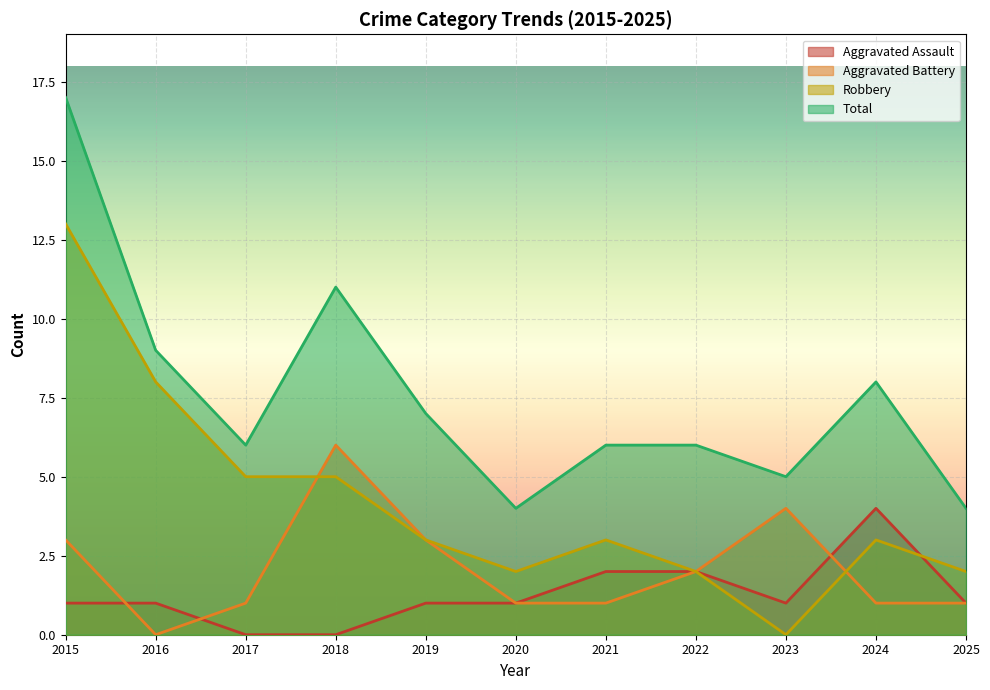

In Aggravated Battery, how many points are lower than both neighbors (excluding endpoints)?

1